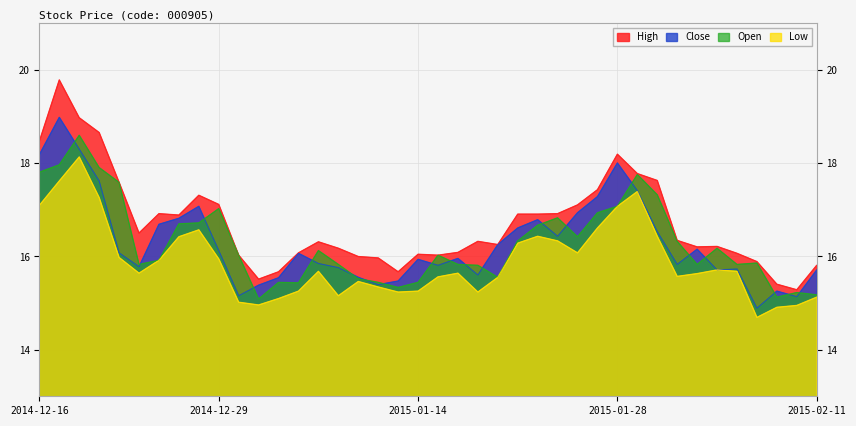

What are all the series names shown in the legend?

High, Close, Open, Low